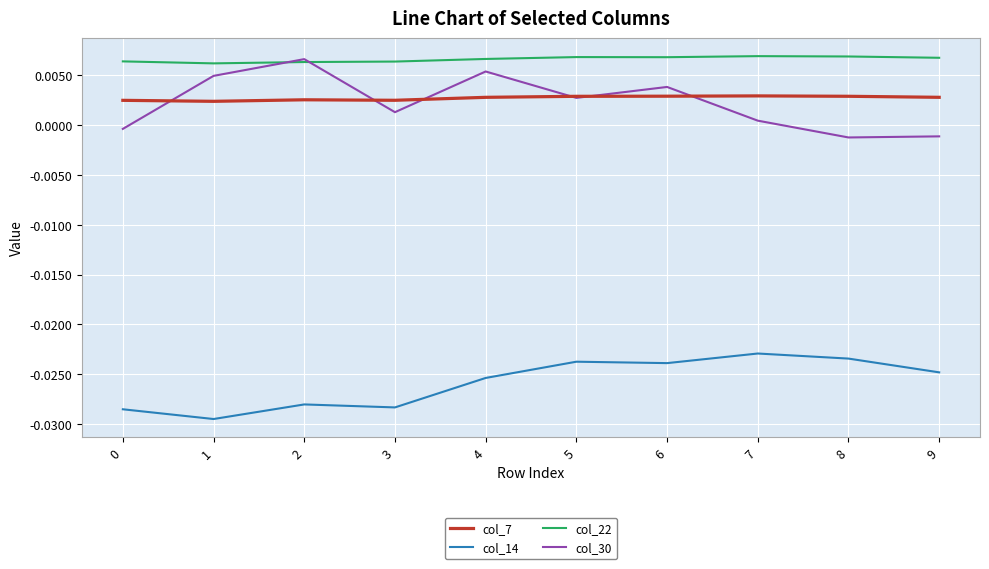

True or false: col_7 and col_14 intersect in this chart.

False